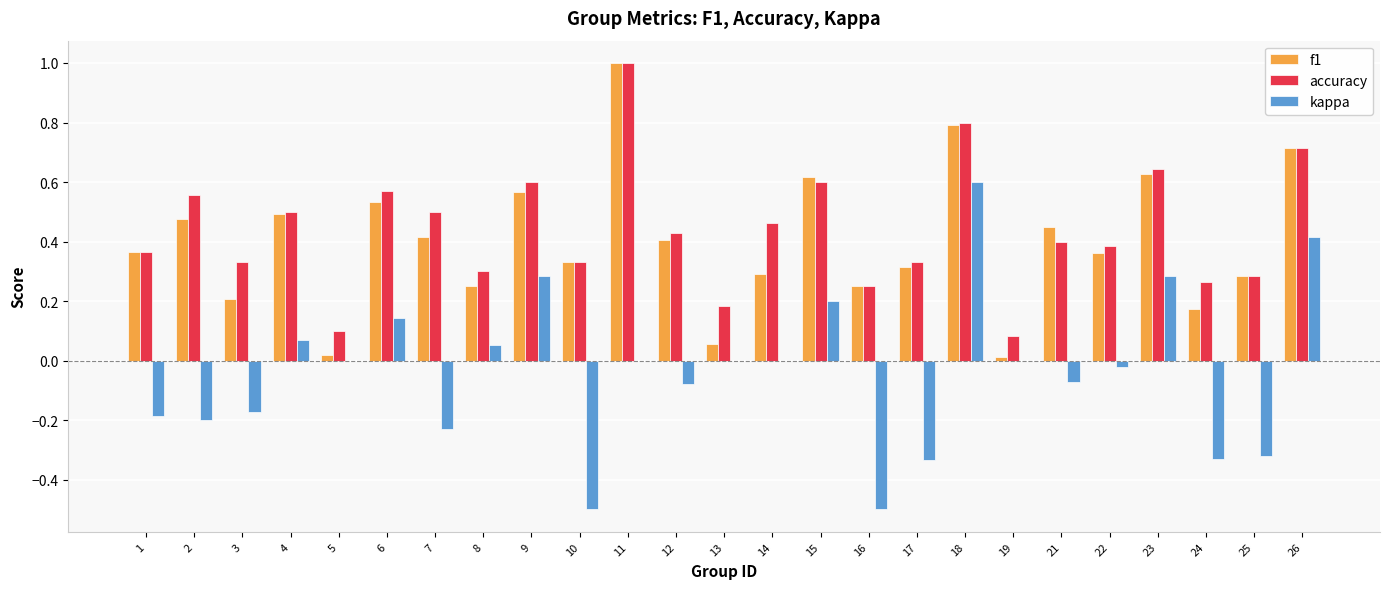

Where is accuracy nearest to the value 0?

19